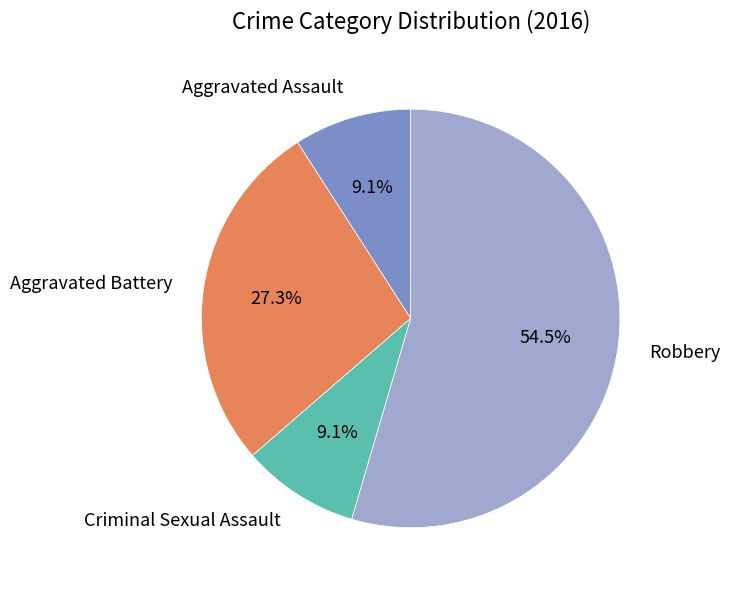

Combined, do Aggravated Assault and Aggravated Battery account for over 50%?

No